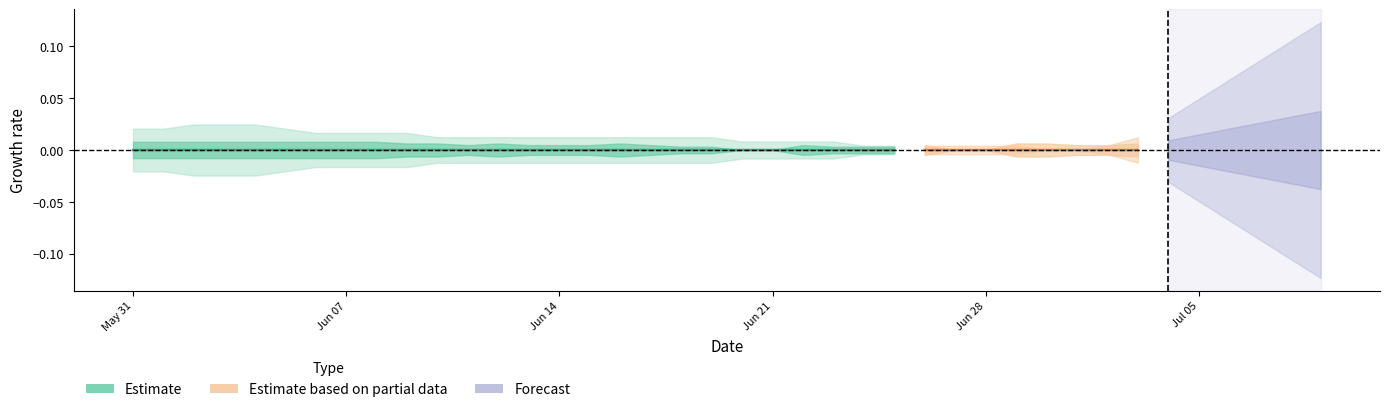

How many categories are shown in the chart?

26